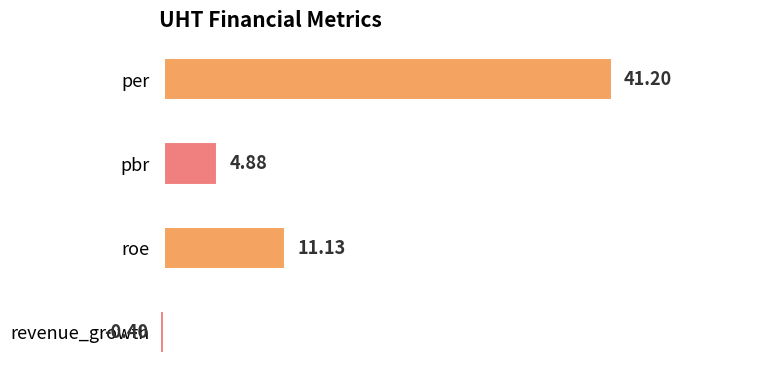

What is the average value?

14.2